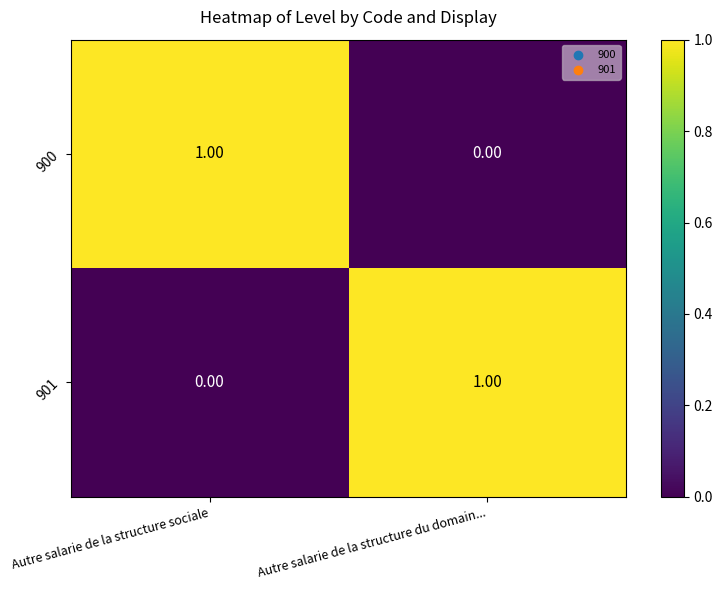

At which label does 901 reach its peak?

Autre salarie de la structure du domain...